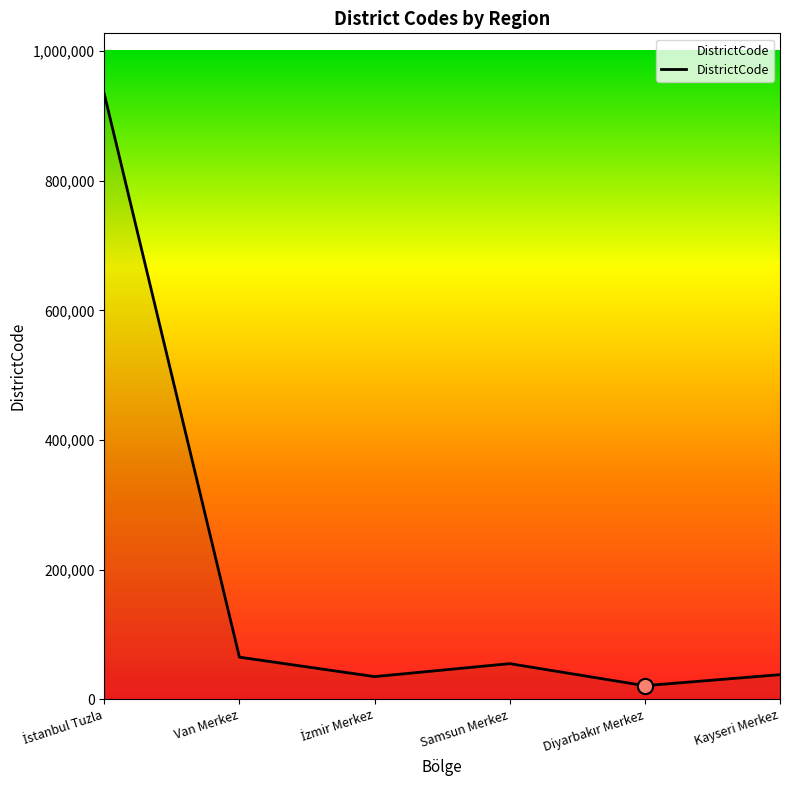

Which has a higher value, Kayseri Merkez or Van Merkez?

Van Merkez